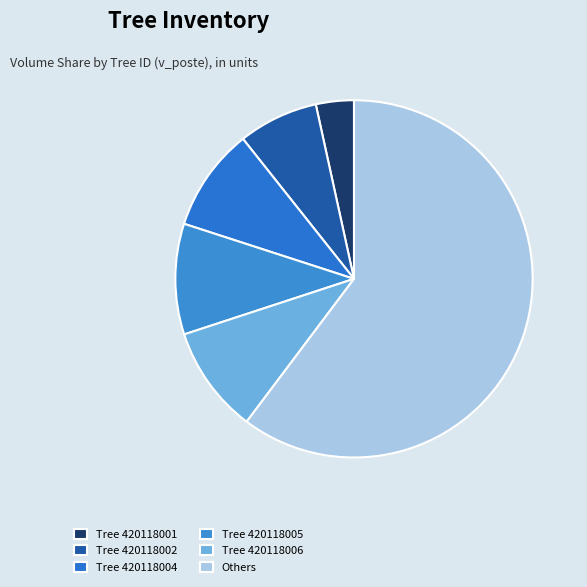

Count the number of slices in the pie.

6